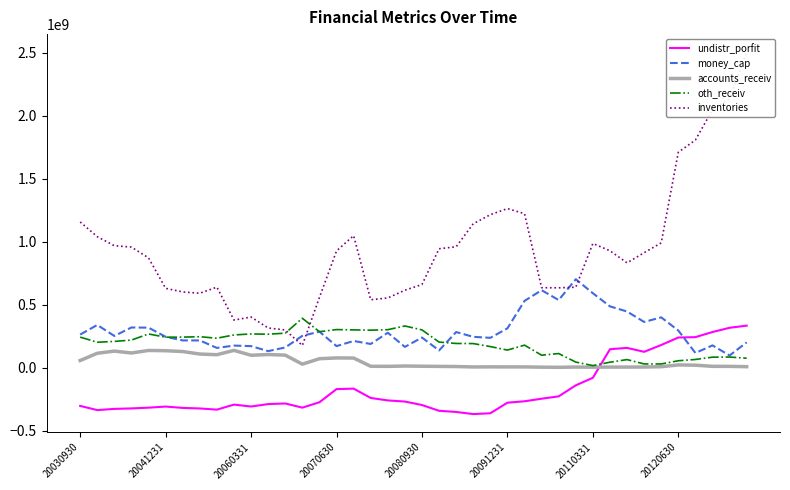

Reading right to left, what are all the values shown in this chart?

undistr_porfit: 333191552.4	316038708.2	282451623.9	241772231.9	238750173.7	179501068.2	125302709.6	156368994.8	145876756.2	-80890970.2	-140990764.1	-228340859.0	-247084017.7	-267528117.0	-278684580.5	-362598381.6	-369243296.3	-352212054.9	-343040963.4	-297257522.4	-269659015.6	-260721568.5	-241154608.6	-167128240.0	-170890412.8	-275247303.0	-318090158.4	-284952323.0	-289869709.7	-309040021.4	-293980962.1	-333884227.1	-324573030.7	-320104801.6	-309546921.1	-318295791.0	-324127018.0	-328028608.0	-337501680.0	-304358272.0
money_cap: 200137636.4	96081511.7	176261385.8	116140115.9	294331146.4	398828966.9	362404316.6	445291853.9	486184271.3	590570800.0	701741671.8	536294823.9	614661935.0	529489107.1	311616036.6	236297451.3	244149029.9	282173684.8	136065939.7	238599183.1	164271646.6	276810300.1	187516607.1	211380942.8	170571475.4	285522657.5	252058161.0	159897645.0	130806603.8	170370887.8	174659574.5	156104973.4	215570755.9	215786007.4	244427602.9	317098965.0	318519704.0	251268469.0	338586824.0	262172115.0
accounts_receiv: 7307471.2	9718012.9	10014630.0	19079828.4	21265373.9	6962081.5	4609851.3	3967731.4	3992000.5	3262208.7	4256720.8	2230326.4	3484563.4	5331304.3	5499881.7	5763691.4	5120699.5	8412651.6	9481913.0	10834585.9	12454037.9	9791285.2	10400686.4	75820640.4	76743534.1	70460382.5	27217241.7	98834729.3	103761743.1	97887187.2	136717530.4	102277637.1	107688794.7	127398152.0	134057714.8	136027058.0	115949323.0	130784392.0	113791140.0	56085324.0
oth_receiv: 74374176.7	83753597.5	82738287.8	64449847.5	54274074.4	28844037.5	28947899.3	63512651.6	42725947.7	15805405.7	43703322.3	111506673.2	98384578.2	178224940.4	139003668.5	166790744.1	190666986.8	191557641.2	202631004.3	299301195.3	330436285.7	301044841.4	297024962.2	299416139.3	301833371.6	284930808.9	391580006.3	273340295.6	265177067.1	267130127.1	259275147.2	233322915.4	245048809.6	241985386.8	241110072.4	267049116.0	218526863.0	207795327.0	201327957.0	241815462.0
inventories: 2504352982.9	2133921888.8	2047179455.0	1806905500.7	1710008350.0	990438633.3	912241811.1	831721930.7	927642732.5	985469932.9	638215147.9	633425571.6	634385291.2	1222247725.4	1262504190.4	1214132337.6	1141977495.6	959475767.8	943483501.0	659904378.7	614230144.5	552926116.6	538563819.2	1047805512.5	926359597.5	556831156.3	175696247.1	298582013.7	314412588.3	401503864.6	377259781.8	638765054.5	590326889.2	600773839.9	629308221.4	871159922.0	956699292.0	967896910.0	1039631150.0	1156413882.0